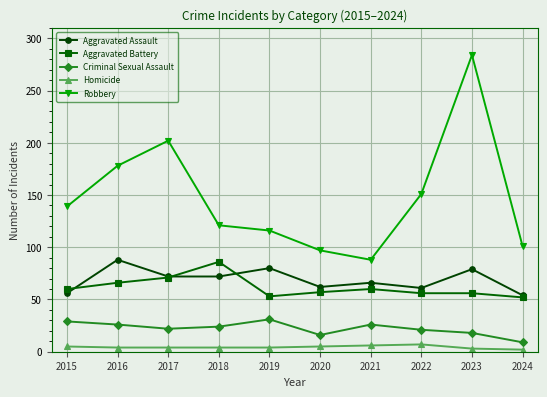

True or false: Aggravated Assault and Criminal Sexual Assault cross at least once.

False